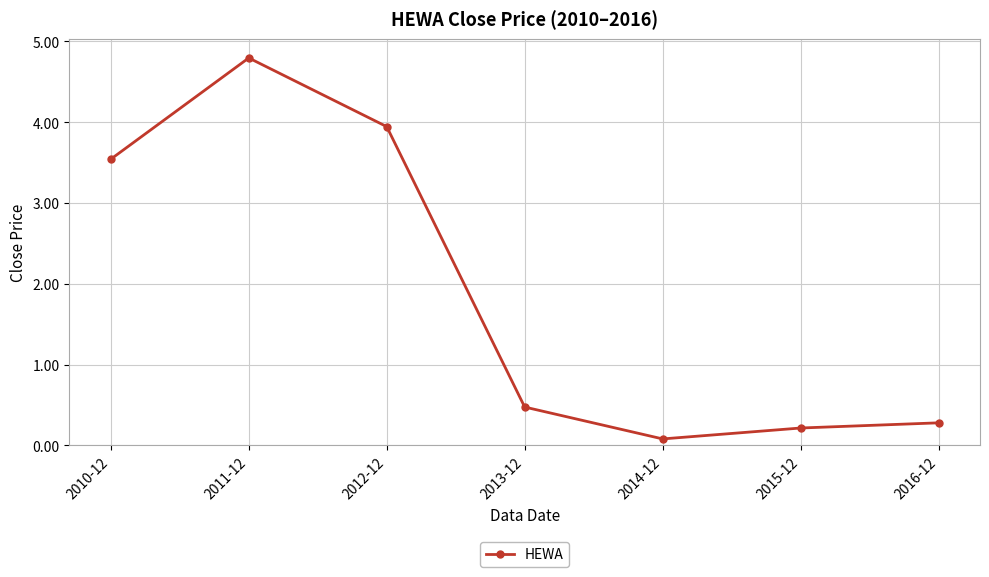

True or false: the data shows 4.8 at 2011-12.

True